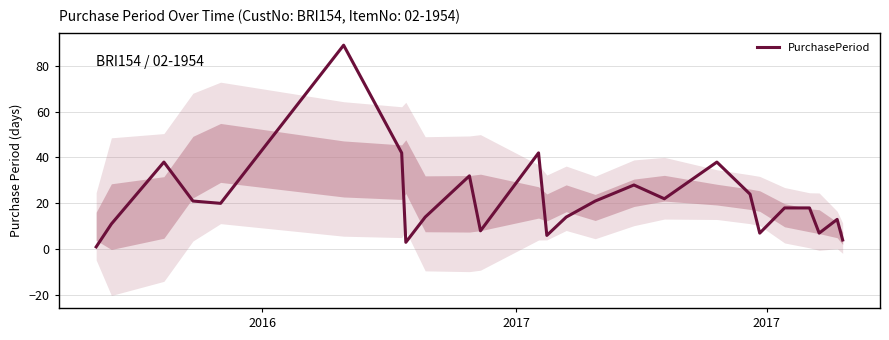

Reading left to right, transcribe all the data shown in this chart.

1	11	38	21	20	89	42	3	14	32	8	42	6	14	21	28	22	38	24	7	18	18	7	13	4